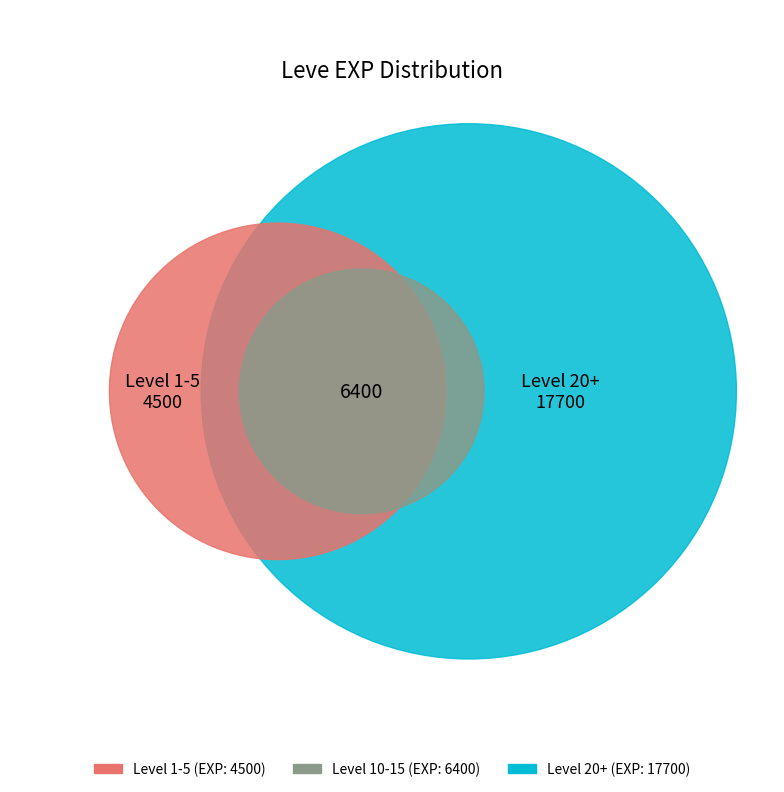

The 1 slice represents 14% of the pie. True or false?

False